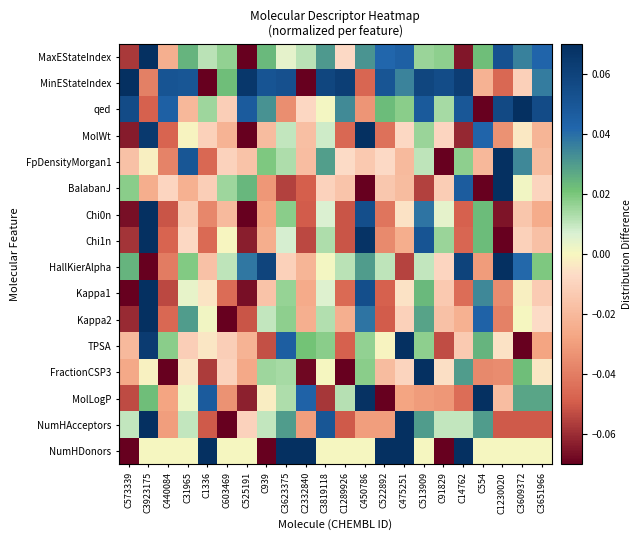

Which series has the largest total across all categories?

MinEStateIndex